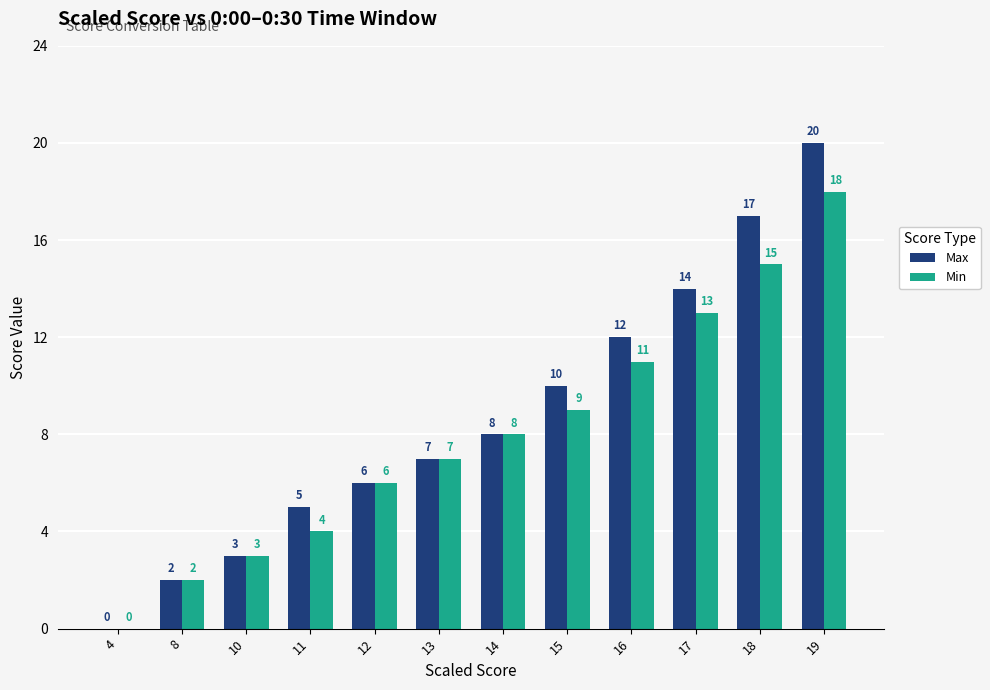

What is the sum of the Min values at 18 and 10?

18